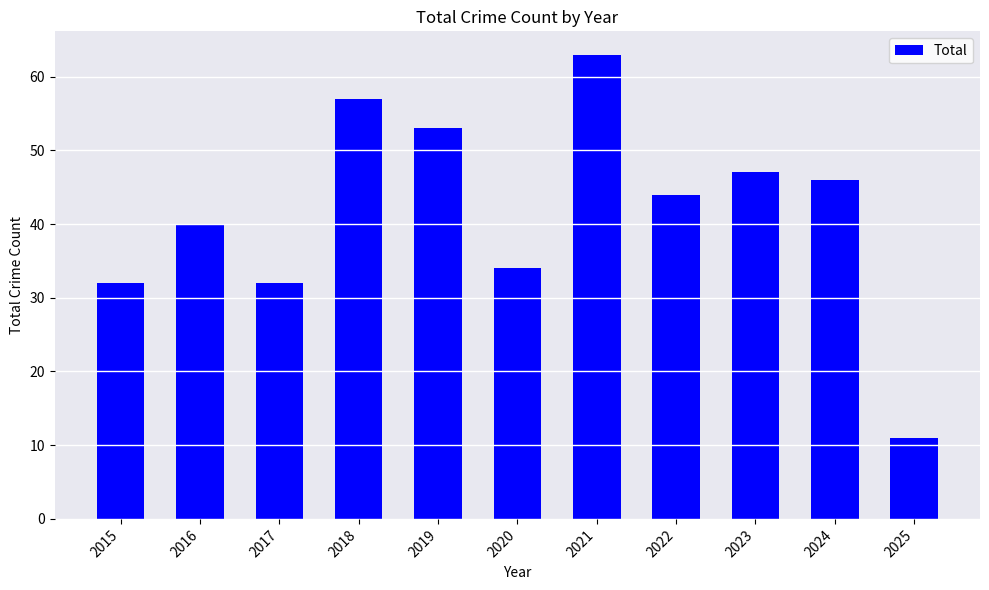

The chart shows a value of 91 at 2021. True or false?

False